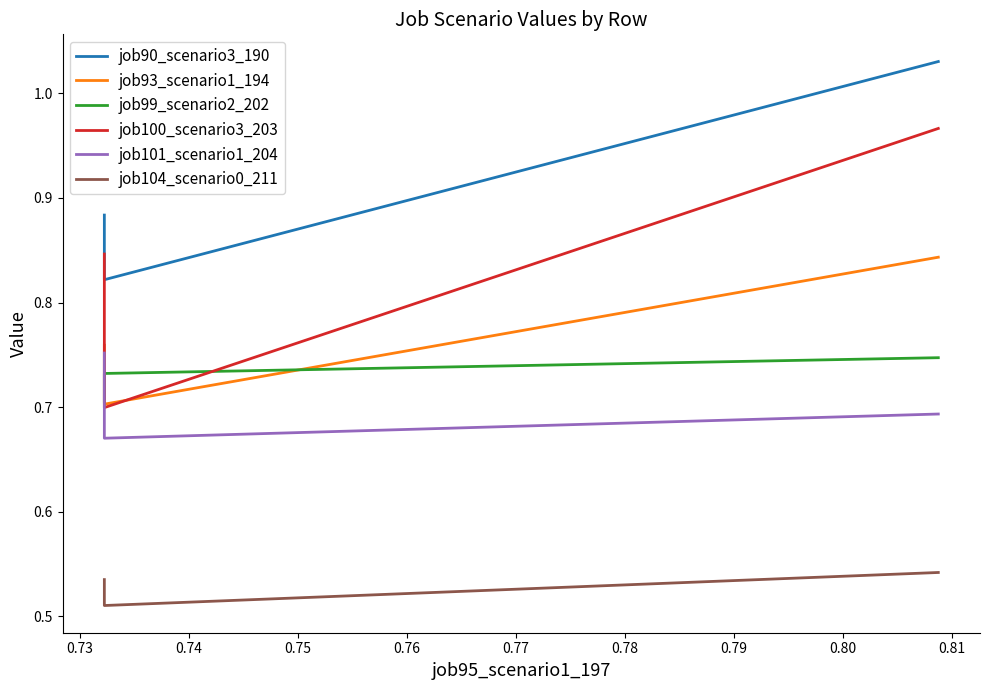

What is the average value of the job104_scenario0_211 series?

0.5